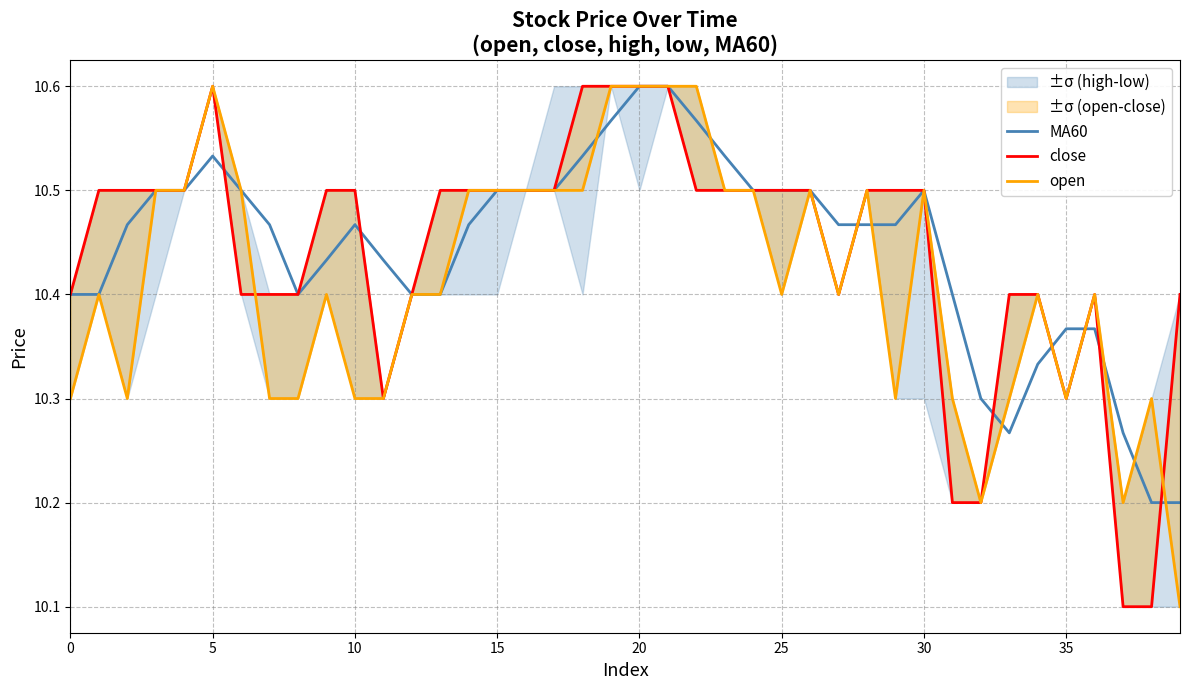

Reading left to right, transcribe all the data shown in this chart.

MA60: 10.4	10.4	10.5	10.5	10.5	10.5	10.5	10.5	10.4	10.4	10.5	10.4	10.4	10.4	10.5	10.5	10.5	10.5	10.5	10.6	10.6	10.6	10.6	10.5	10.5	10.5	10.5	10.5	10.5	10.5	10.5	10.4	10.3	10.3	10.3	10.4	10.4	10.3	10.2	10.2
close: 10.4	10.5	10.5	10.5	10.5	10.6	10.4	10.4	10.4	10.5	10.5	10.3	10.4	10.5	10.5	10.5	10.5	10.5	10.6	10.6	10.6	10.6	10.5	10.5	10.5	10.5	10.5	10.4	10.5	10.5	10.5	10.2	10.2	10.4	10.4	10.3	10.4	10.1	10.1	10.4
open: 10.3	10.4	10.3	10.5	10.5	10.6	10.5	10.3	10.3	10.4	10.3	10.3	10.4	10.4	10.5	10.5	10.5	10.5	10.5	10.6	10.6	10.6	10.6	10.5	10.5	10.4	10.5	10.4	10.5	10.3	10.5	10.3	10.2	10.3	10.4	10.3	10.4	10.2	10.3	10.1